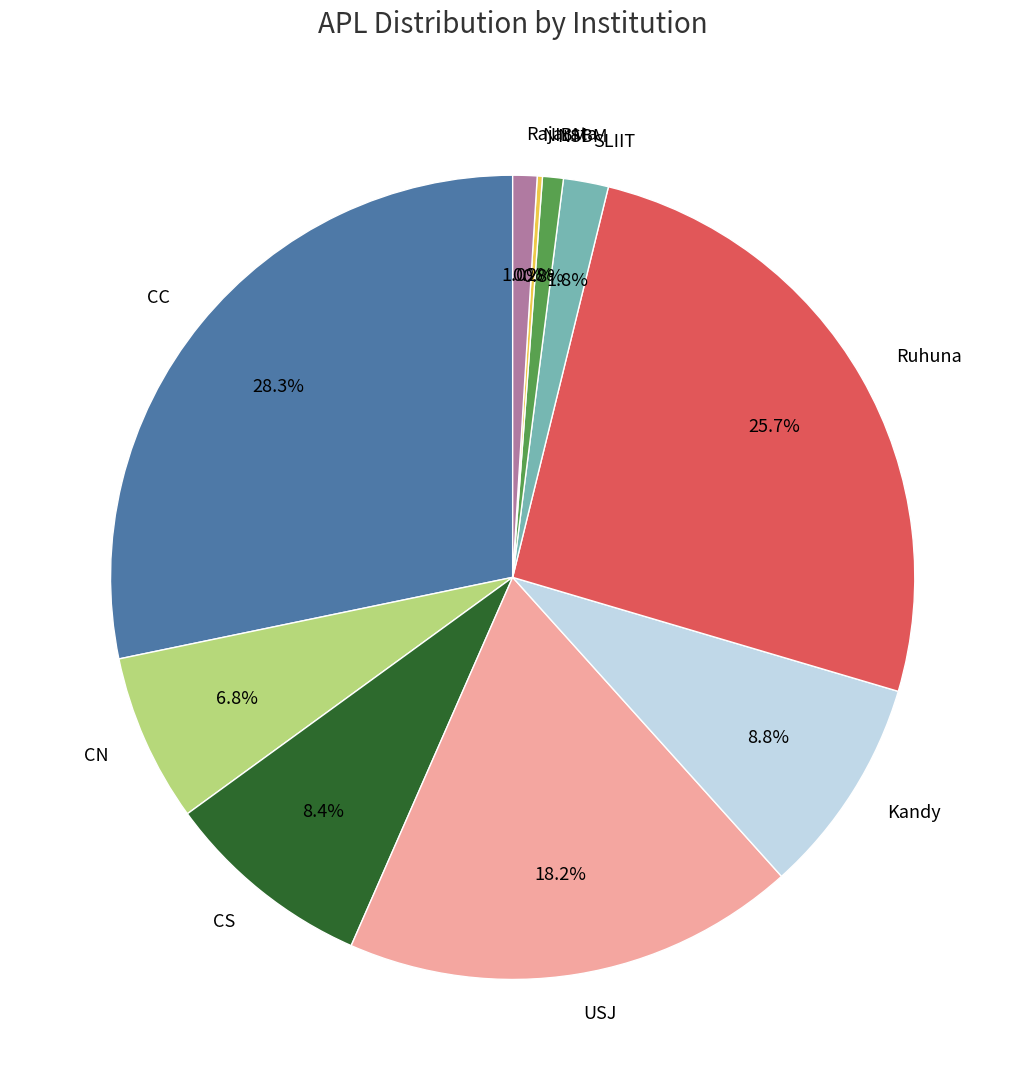

What portion of the pie excludes CS?

91.6%